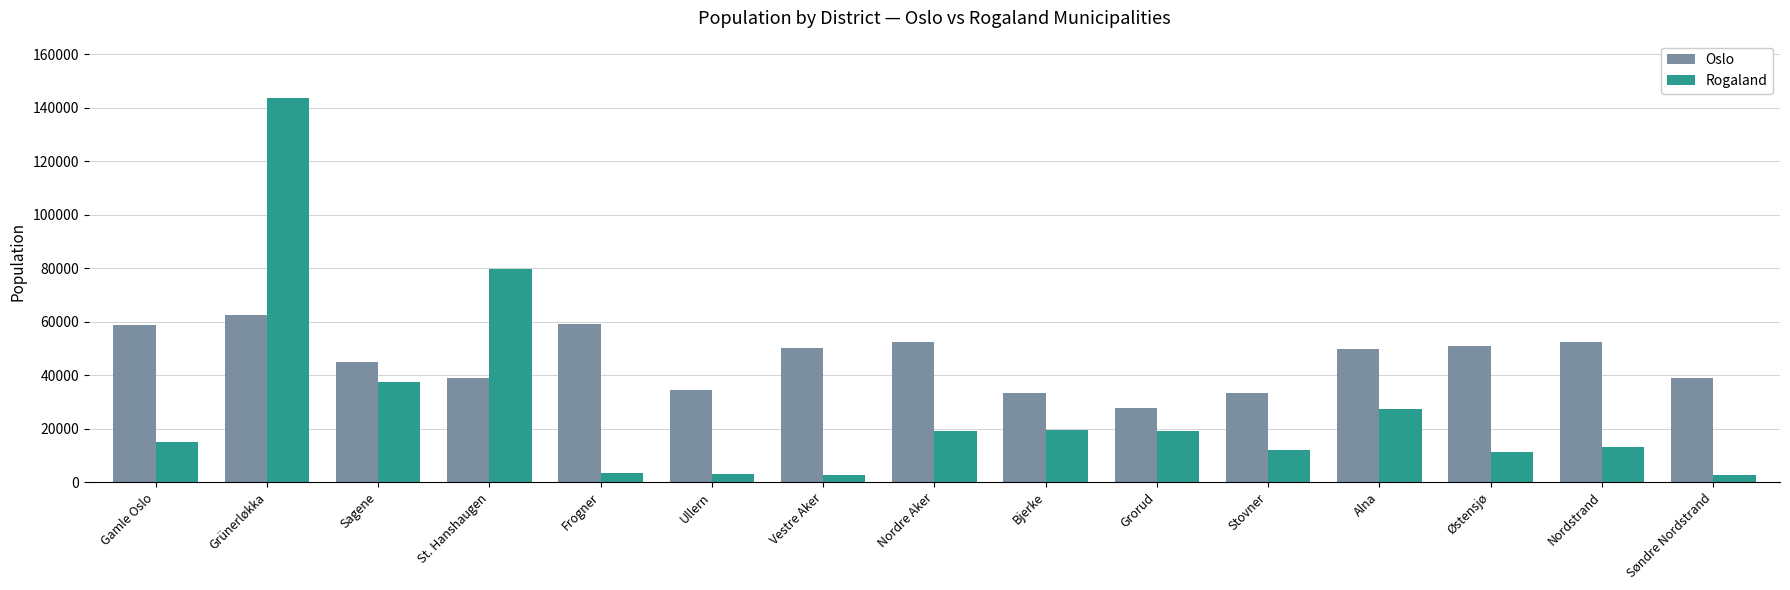

What is the label of the 1st bar from the right?

Søndre Nordstrand